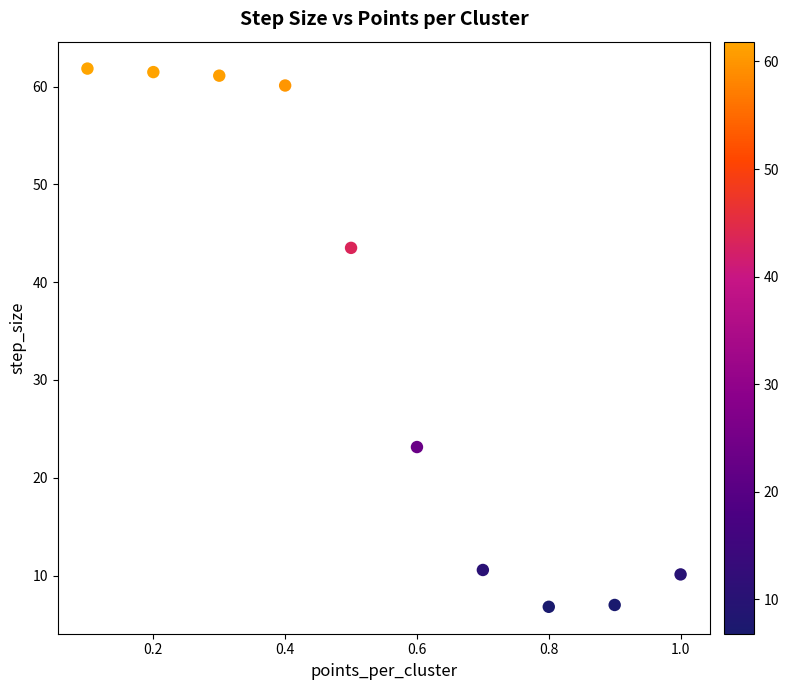

What Y value in the scatter plot is closest to 34?

43.5